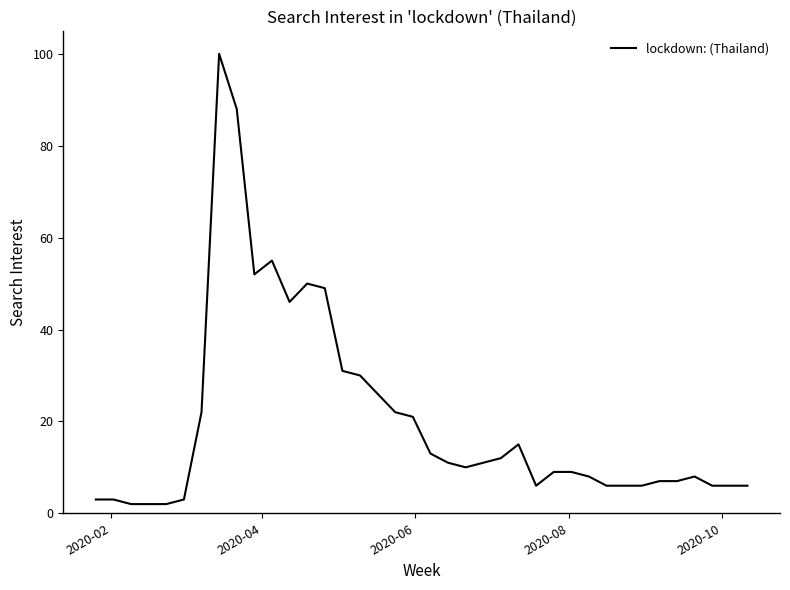

What is the difference between the maximum and minimum values?

98